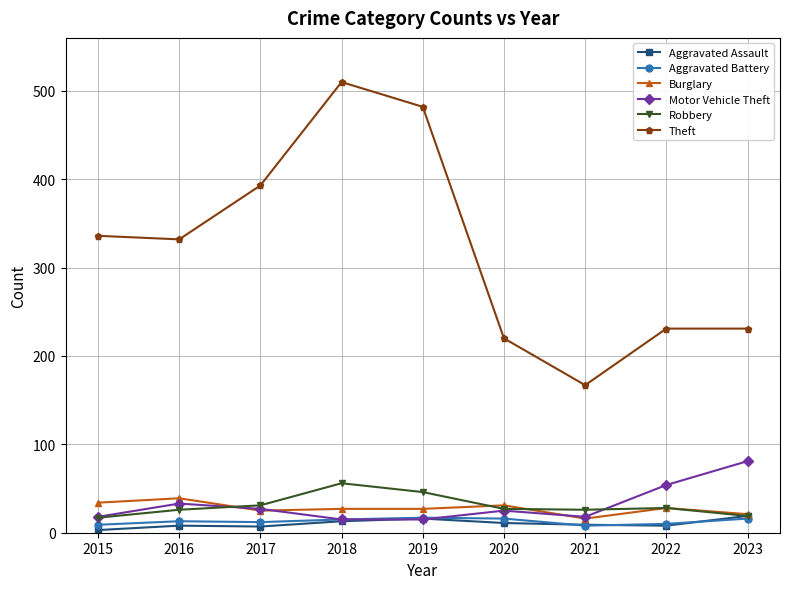

The value of Aggravated Assault at 2023 is 19. True or false?

True